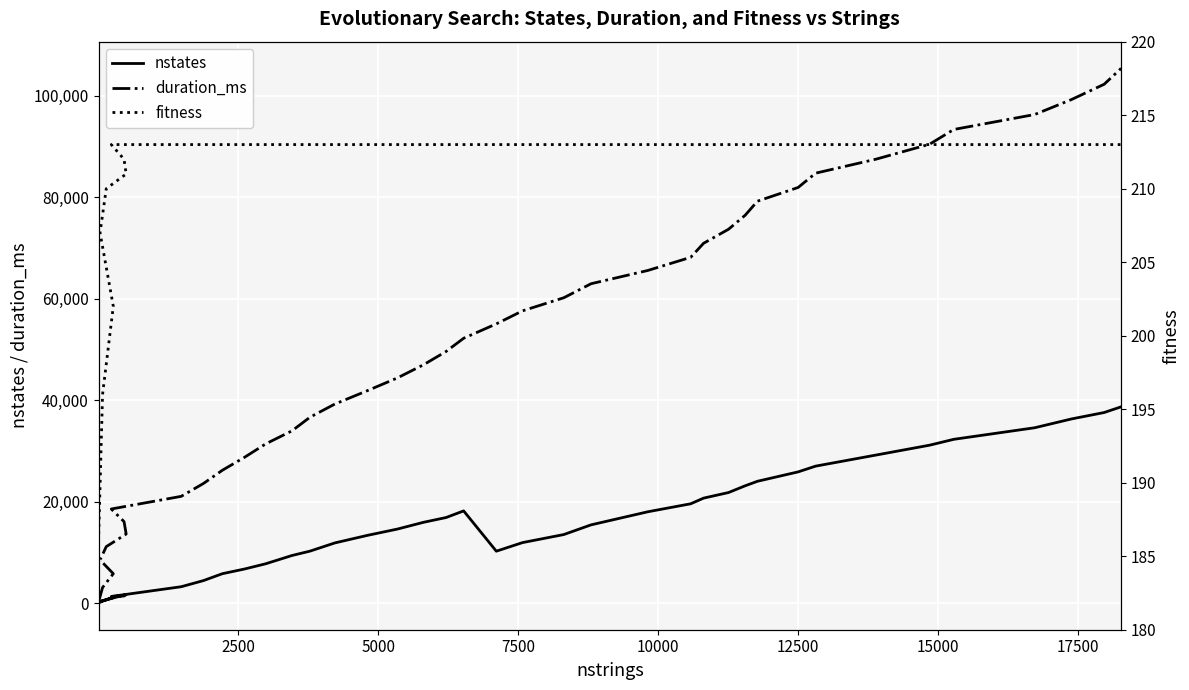

True or false: fitness has more than 2 points higher than both neighbors.

False